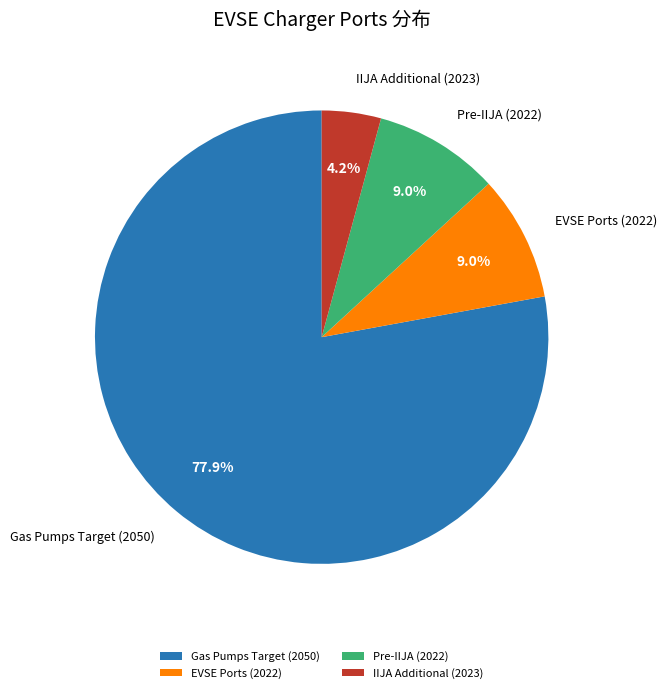

Is Pre-IIJA (2022) the majority of the pie?

No